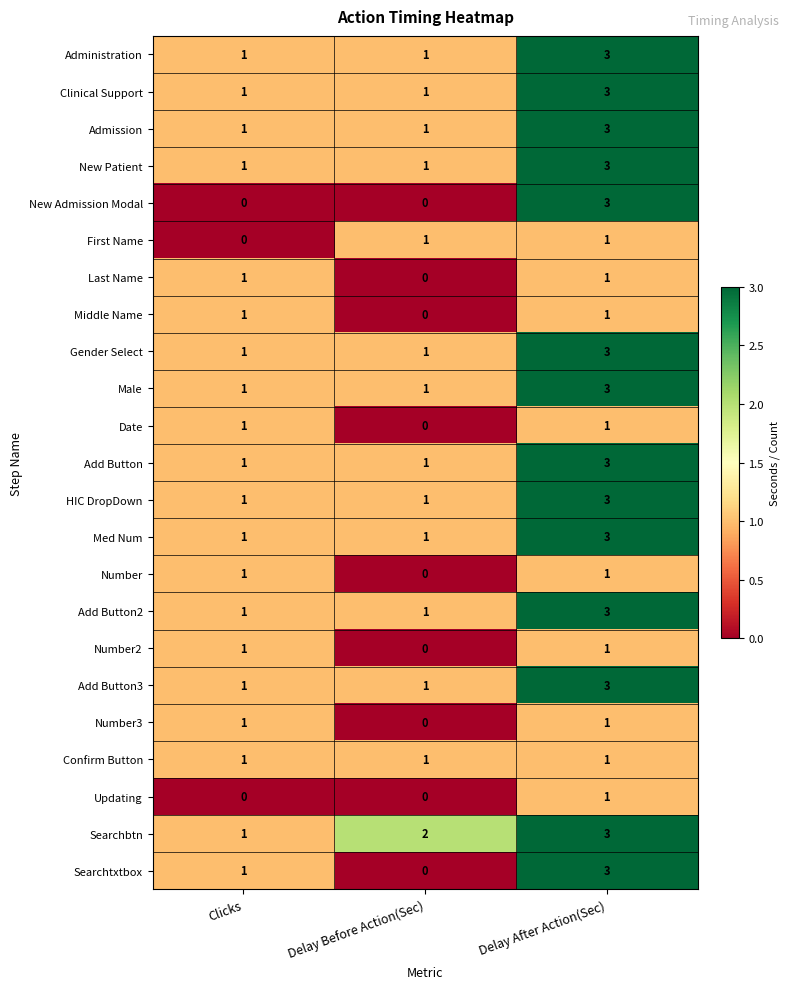

What is the difference between the Searchtxtbox values at Delay Before Action(Sec) and Delay After Action(Sec)?

3